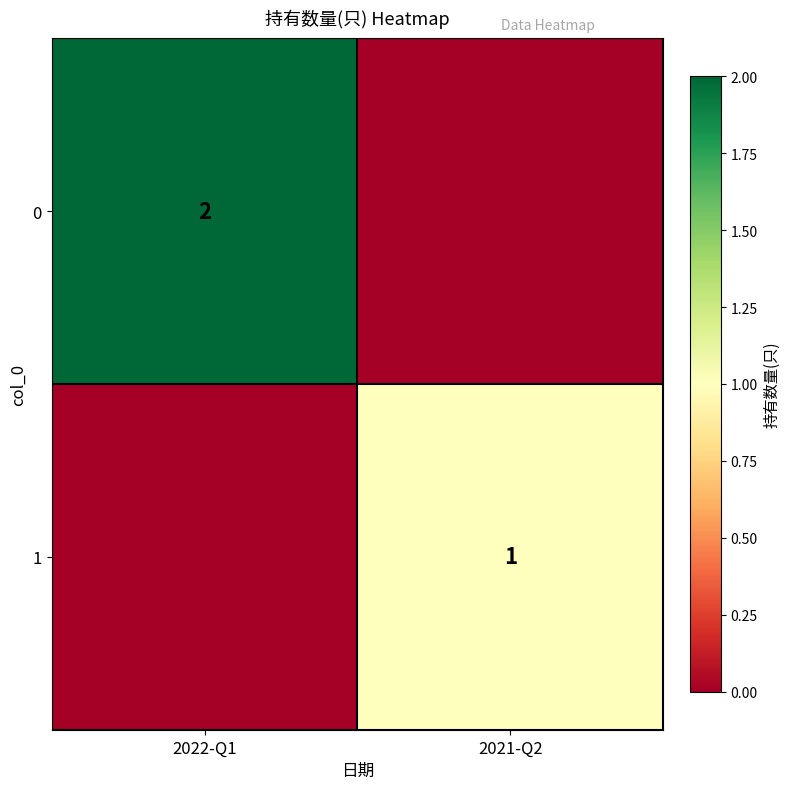

The value of 1 at 2021-Q2 is 1. True or false?

True